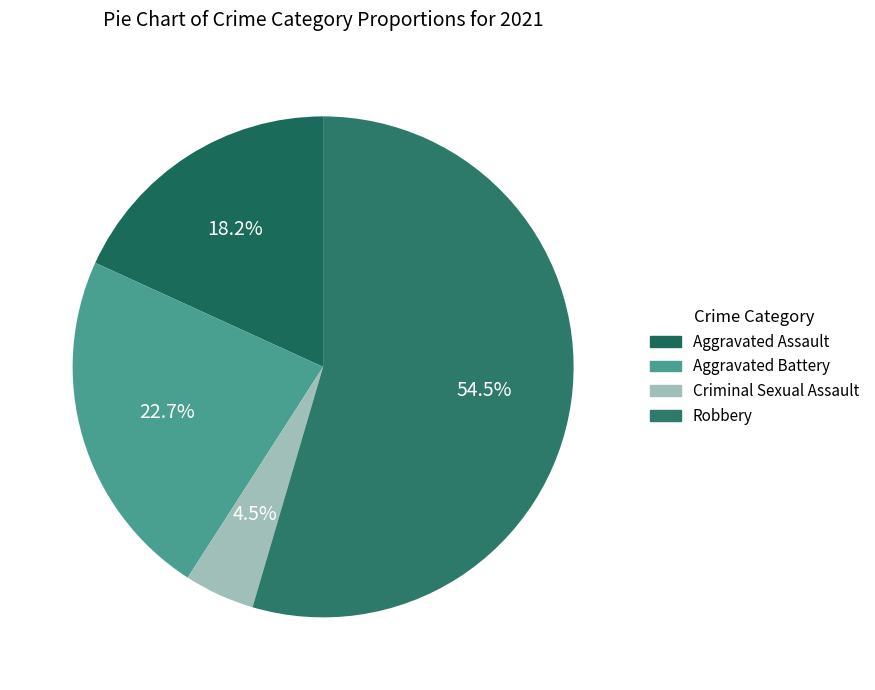

Does Aggravated Assault represent more than half of the total?

No